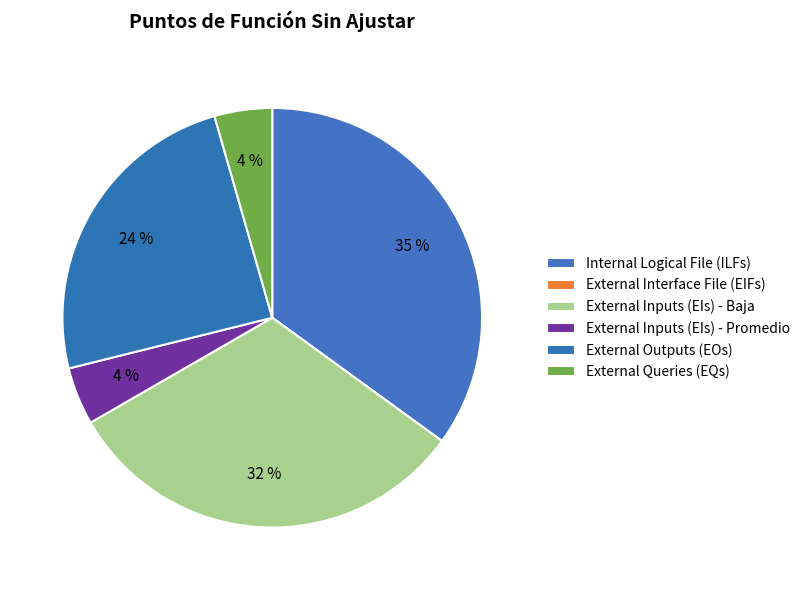

Approximately how many times larger is the value at External Outputs (EOs) compared to External Queries (EQs)?

5.5